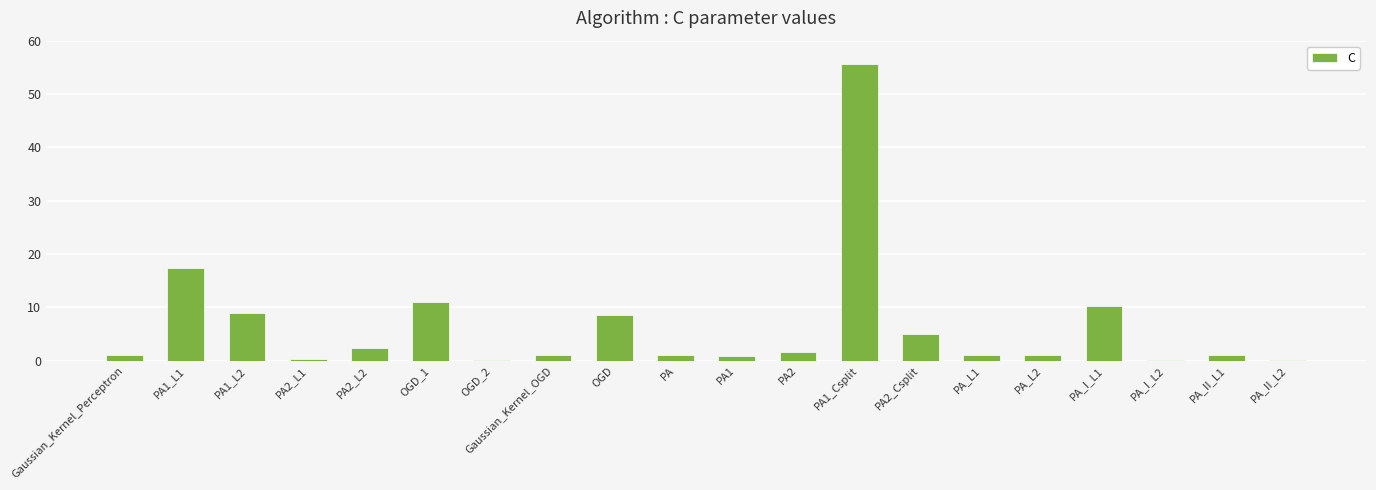

What is the sum of the values at OGD and Gaussian_Kernel_Perceptron?

9.5